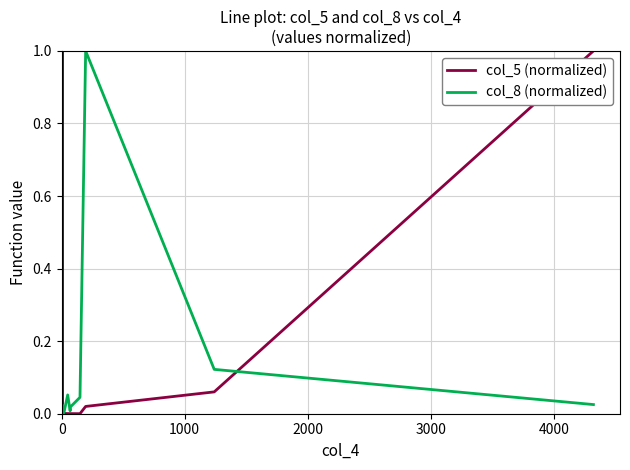

List the series in order of their overall mean, lowest first.

col_8 (normalized), col_5 (normalized)